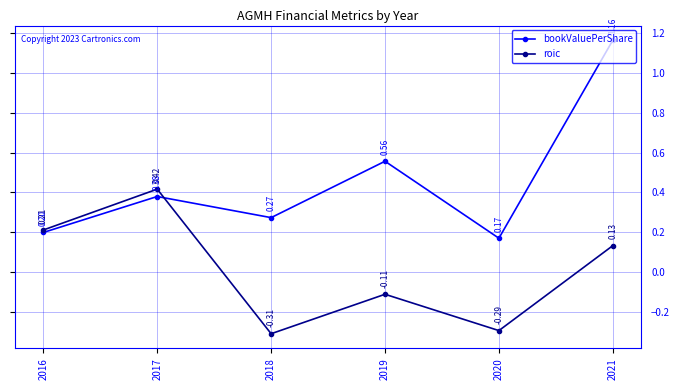

Where is bookValuePerShare nearest to the value 0?

2020